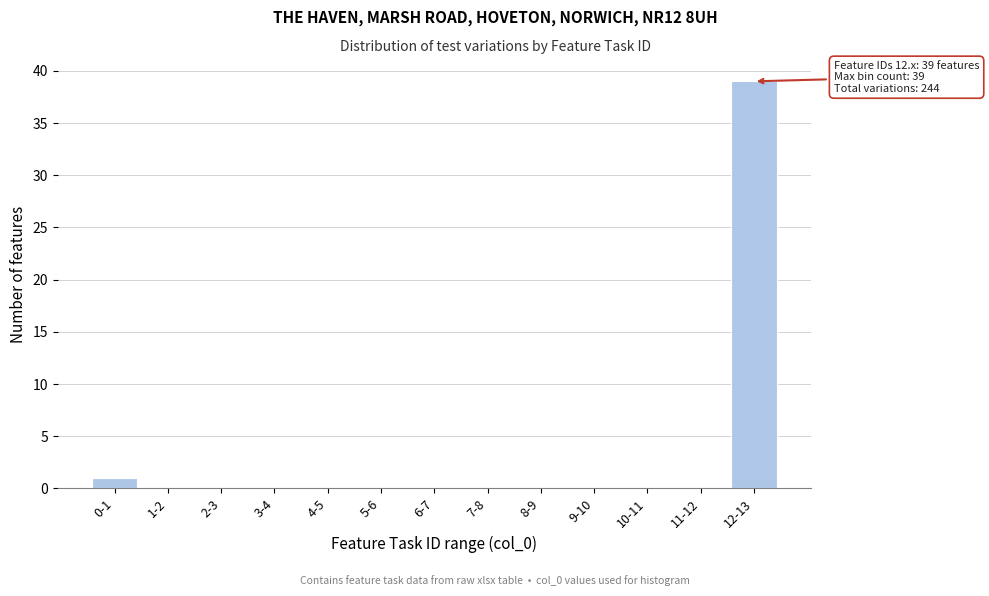

Reading right to left, extract all data points from this chart.

12-13=39	11-12=0	10-11=0	9-10=0	8-9=0	7-8=0	6-7=0	5-6=0	4-5=0	3-4=0	2-3=0	1-2=0	0-1=1